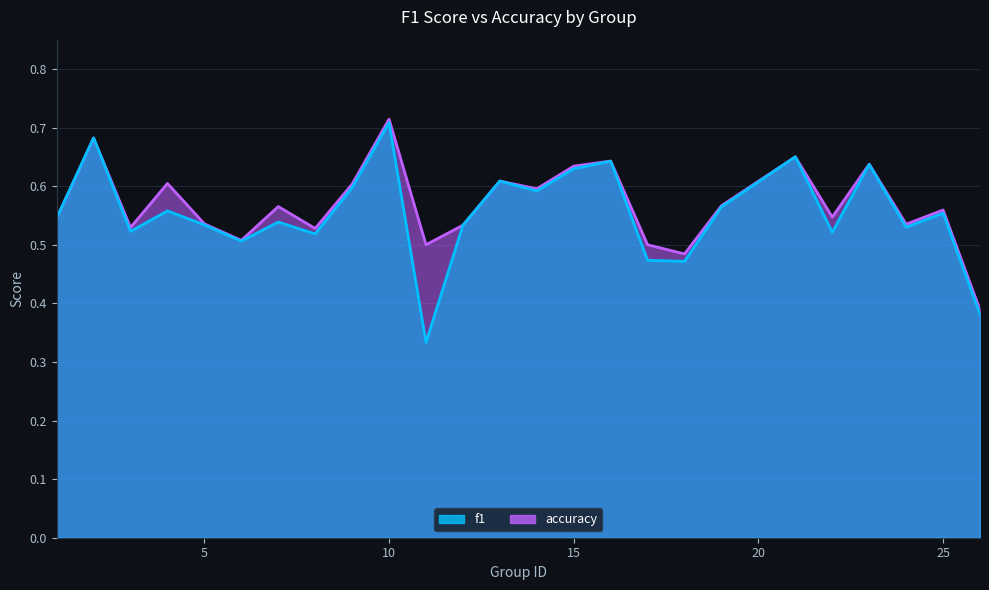

In f1, how many points are higher than both neighbors (excluding endpoints)?

9